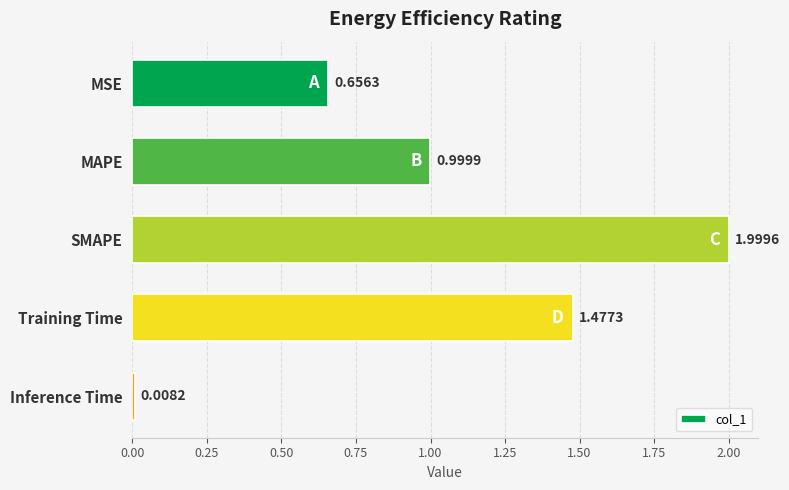

Rank the categories by value from lowest to highest.

Inference Time, MSE, MAPE, Training Time, SMAPE